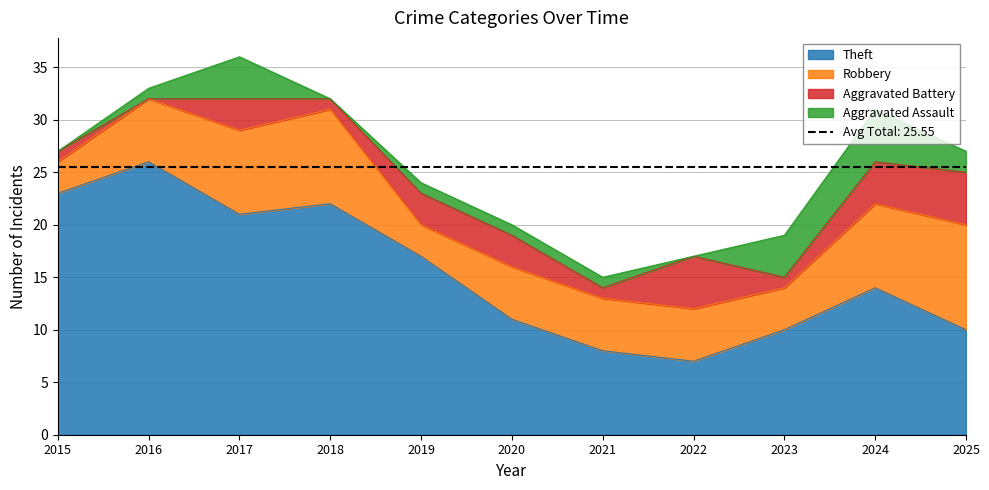

Reading left to right, transcribe all the data shown in this chart.

Theft: 2015=23	2016=26	2017=21	2018=22	2019=17	2020=11	2021=8	2022=7	2023=10	2024=14	2025=10
Robbery: 2015=3	2016=6	2017=8	2018=9	2019=3	2020=5	2021=5	2022=5	2023=4	2024=8	2025=10
Aggravated Battery: 2015=1	2016=0	2017=3	2018=1	2019=3	2020=3	2021=1	2022=5	2023=1	2024=4	2025=5
Aggravated Assault: 2015=0	2016=1	2017=4	2018=0	2019=1	2020=1	2021=1	2022=0	2023=4	2024=5	2025=2